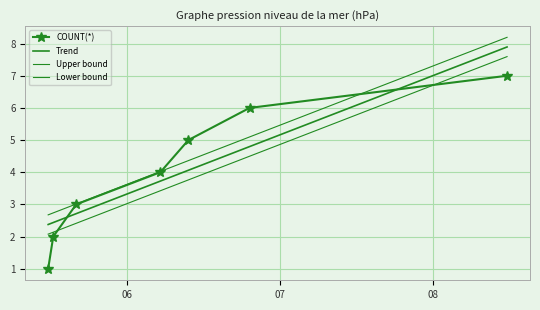

Reading right to left, extract all data points from this chart.

COUNT(*): 7.0	6.0	5.0	4.0	3.0	2.0	1.0
Trend: 7.9	4.8	4.1	3.7	2.7	2.4	2.4
Upper bound: 8.2	5.1	4.4	4.0	3.0	2.7	2.7
Lower bound: 7.6	4.5	3.8	3.4	2.4	2.1	2.1